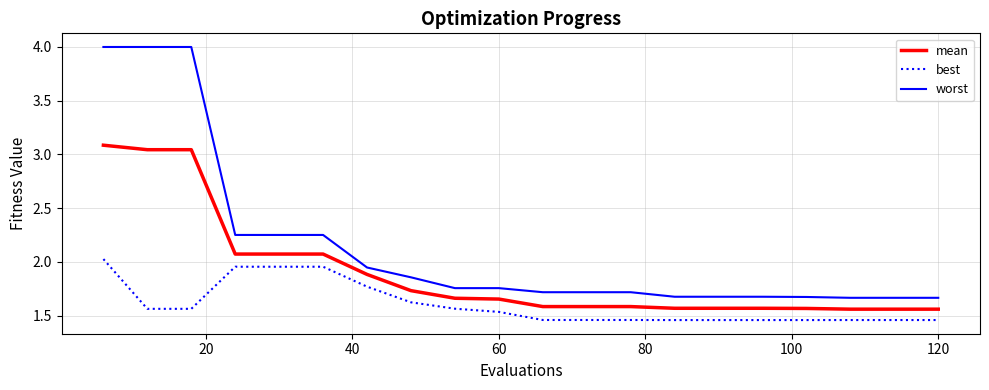

What is the maximum value shown in the chart?

4.0